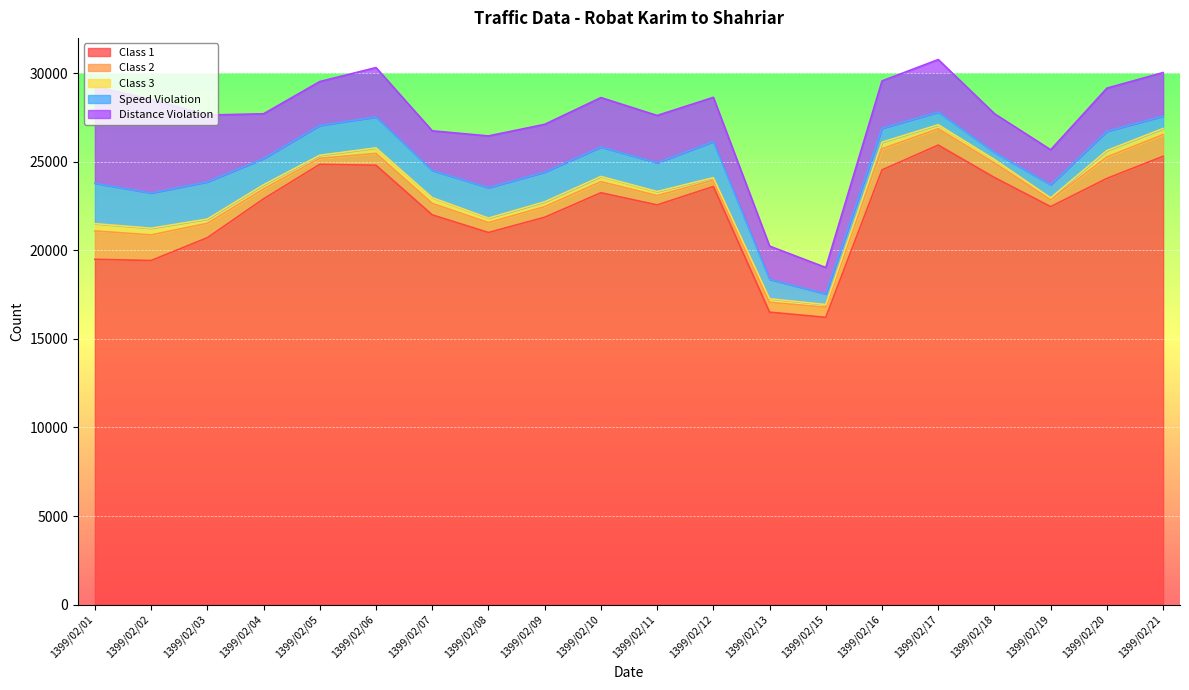

What is the value of the Distance Violation point at the 3rd from the left?

3774